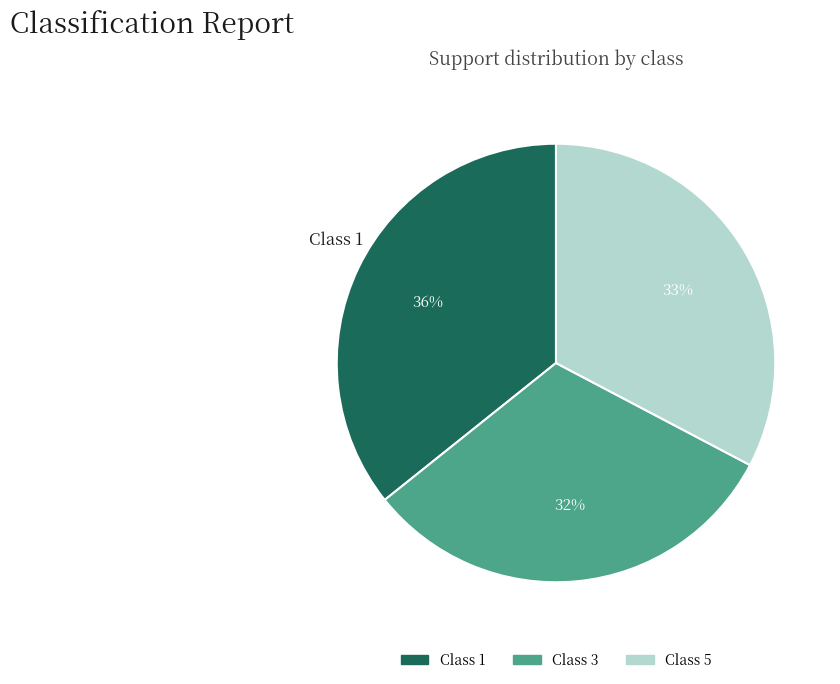

How many segments does this pie chart have?

3